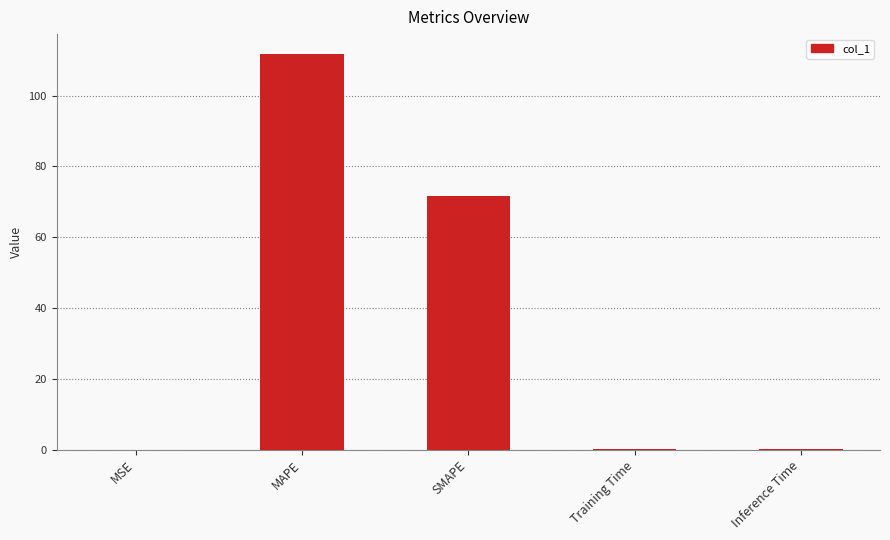

What is the maximum value shown in the chart?

111.8